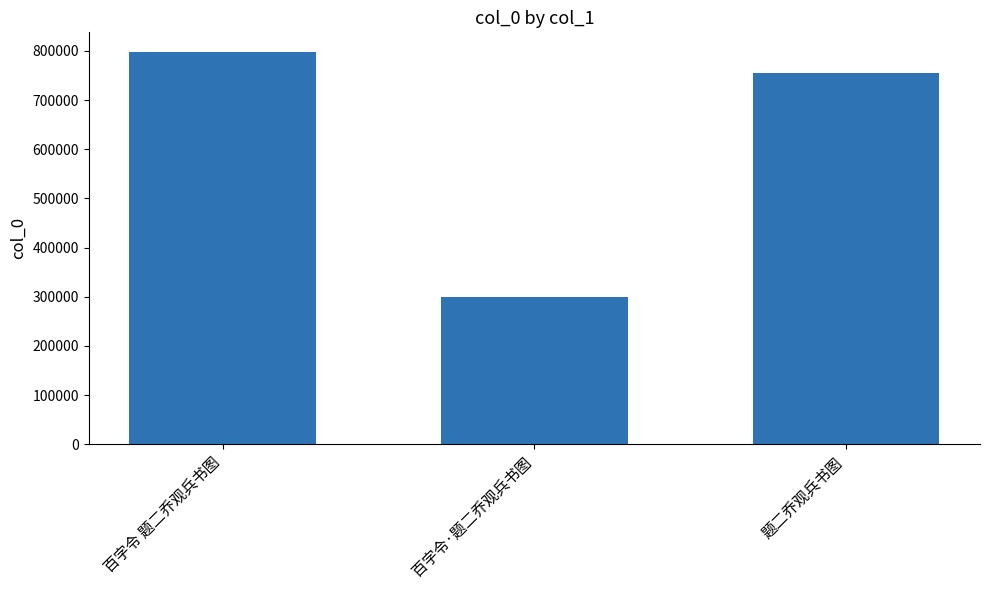

How many bars are there in total?

3